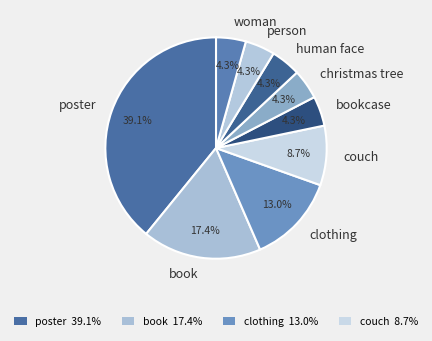

Combined, do bookcase and christmas tree account for over 50%?

No